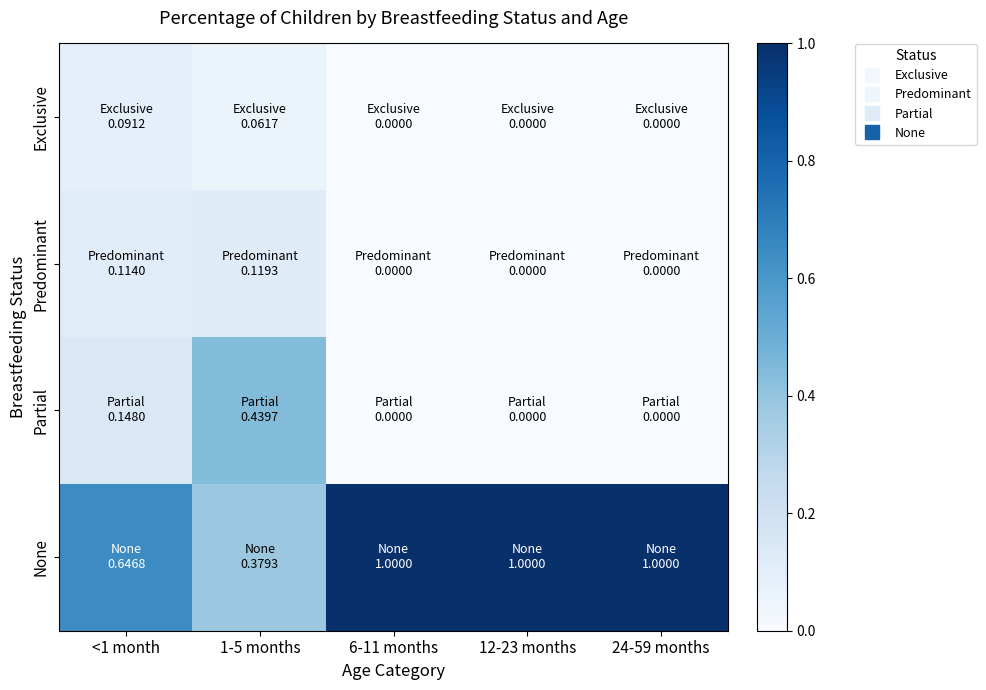

What is the spread (max minus min) of values at 1-5 months?

0.4